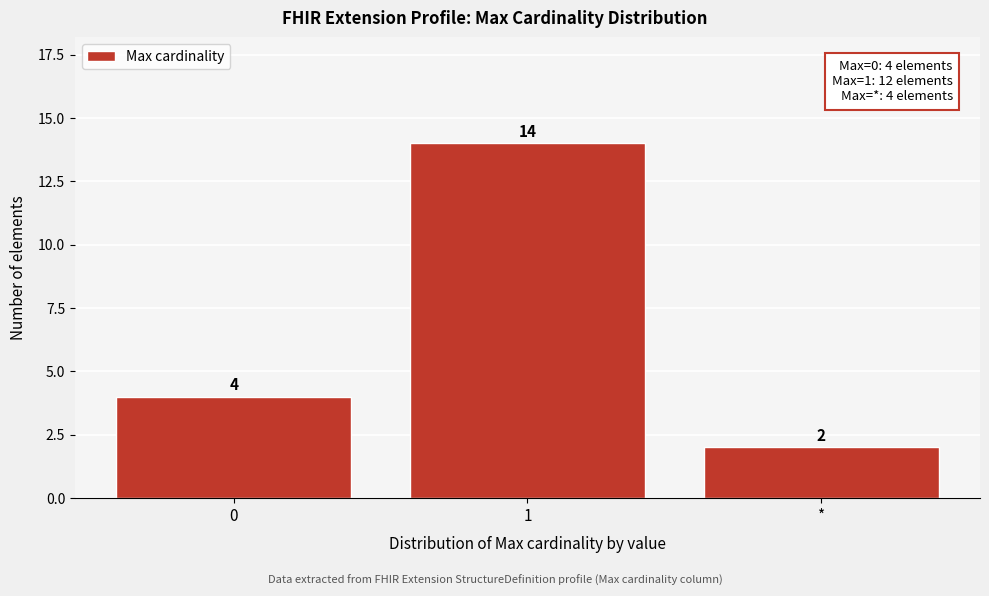

Reading left to right, what are all the values shown in this chart?

4	14	2